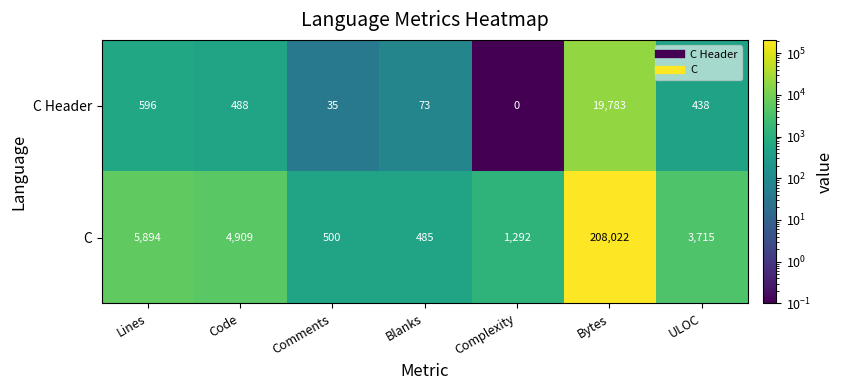

Where does the C series first go above 3715?

Lines